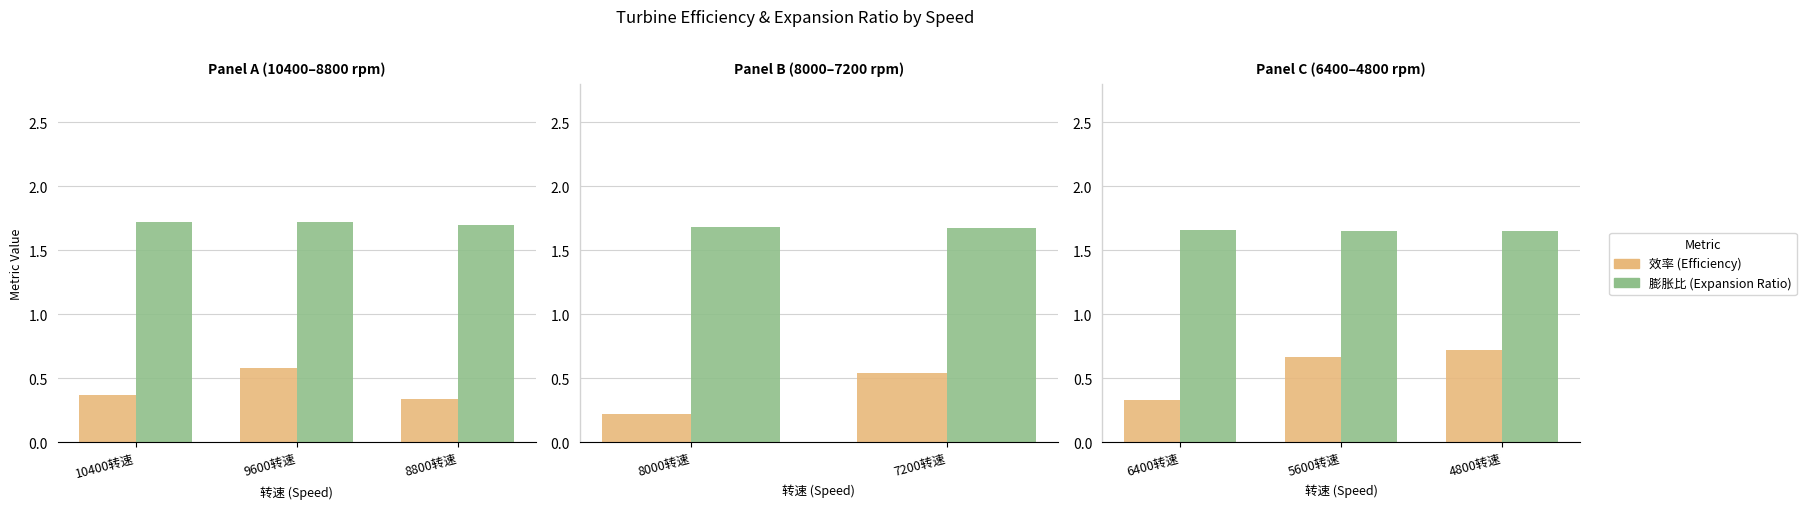

The value of 效率 (Efficiency) at 4800转速 is 0.2. True or false?

False